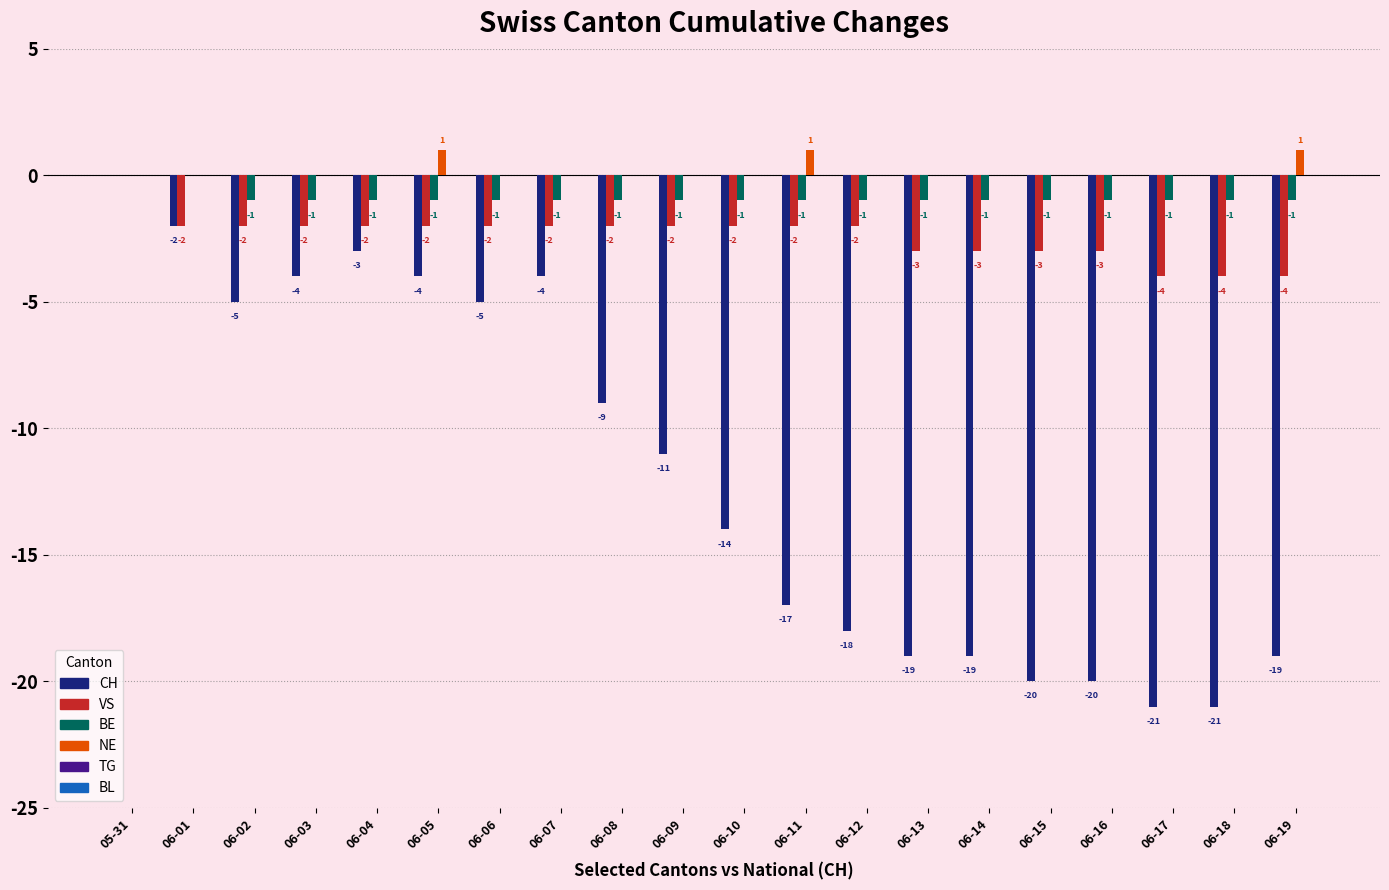

The value of NE at 06-09 is 0. True or false?

True